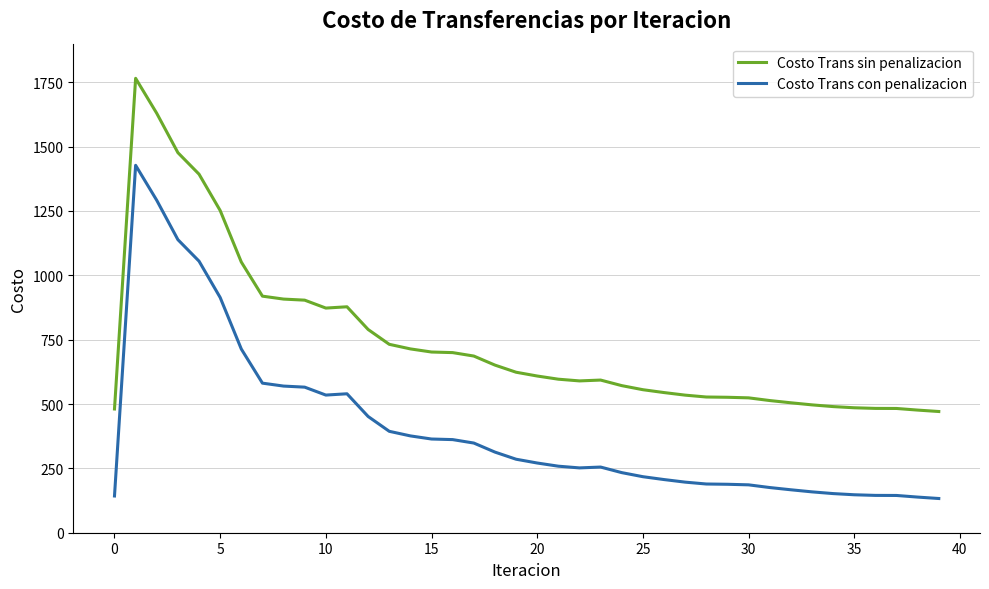

Rank the series by their maximum value, from lowest to highest.

Costo Trans con penalizacion, Costo Trans sin penalizacion